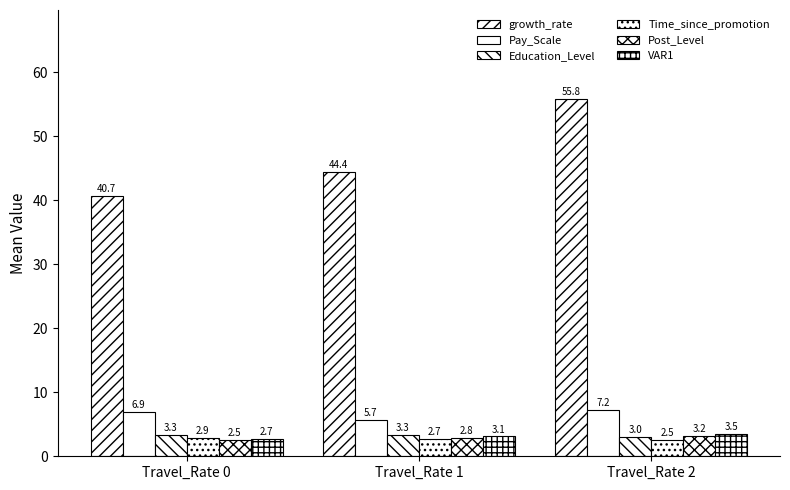

How many distinct data groups are displayed?

6